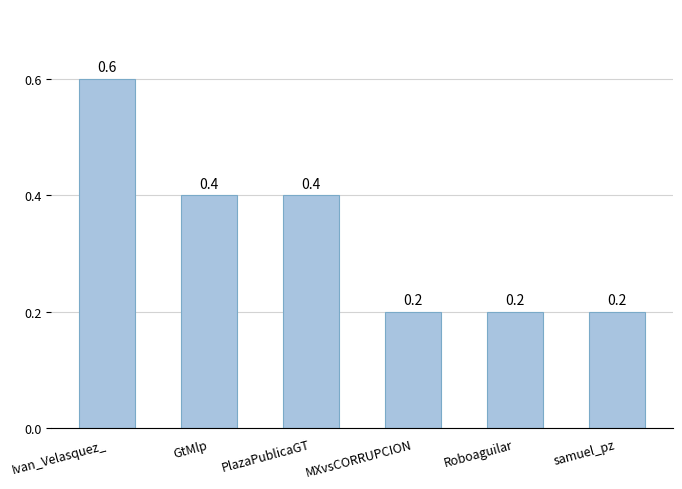

What is the average value?

0.3